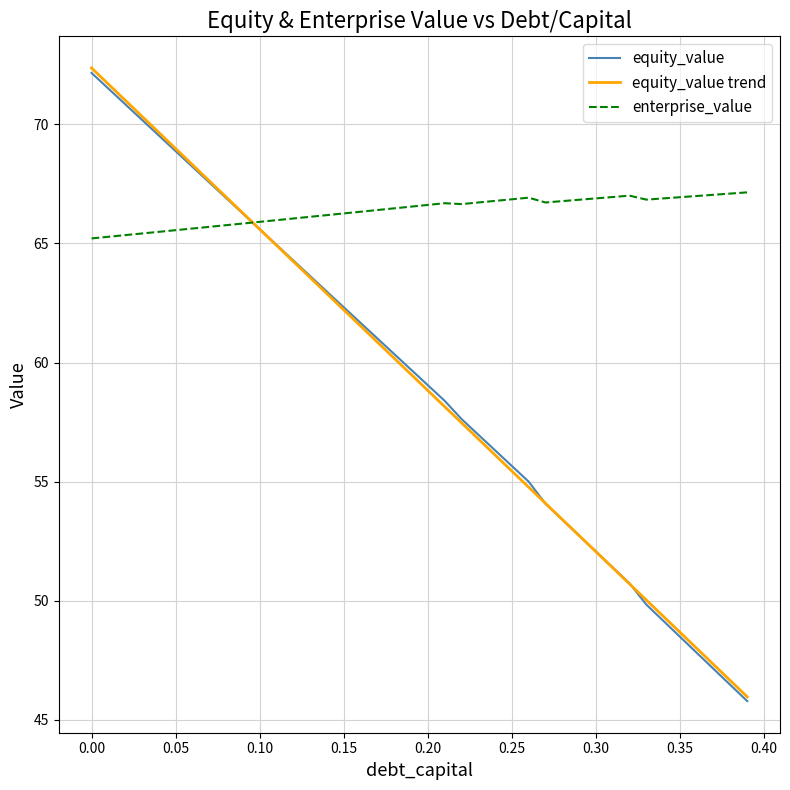

Does the chart display data point markers on the line(s)?

No